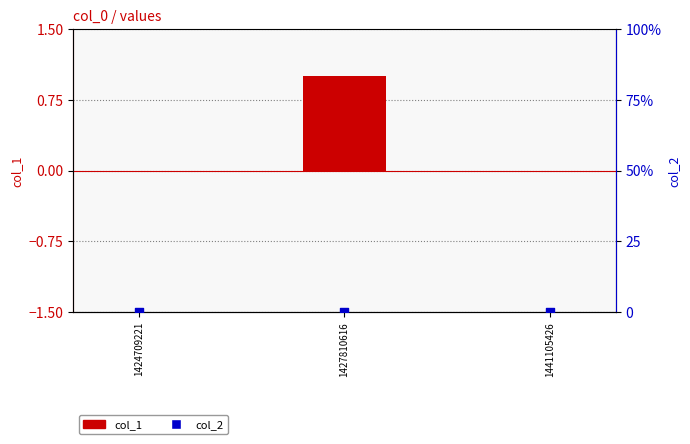

Is the value of col_1 at 1427810616 greater than the value of col_2 at 1424709221?

Yes